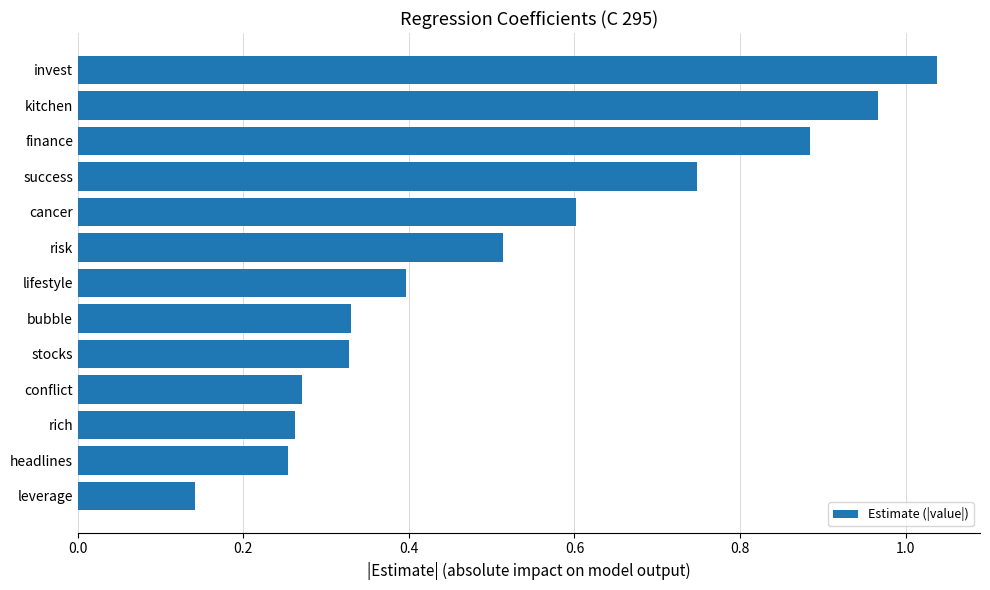

Which label corresponds to the smallest value in the chart?

leverage